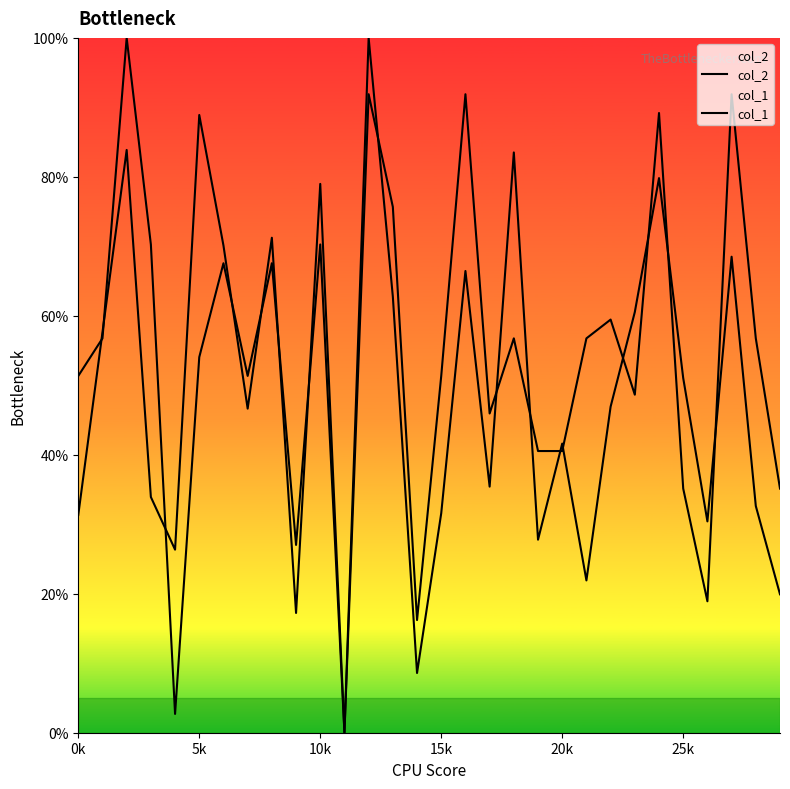

What is the difference between the second highest and minimum values in the col_2 series?

88.9